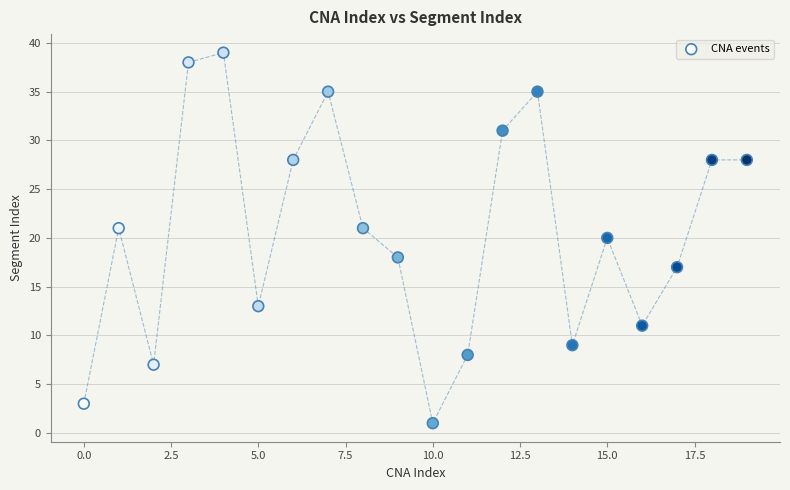

What is the range of Y values (max minus min)?

38